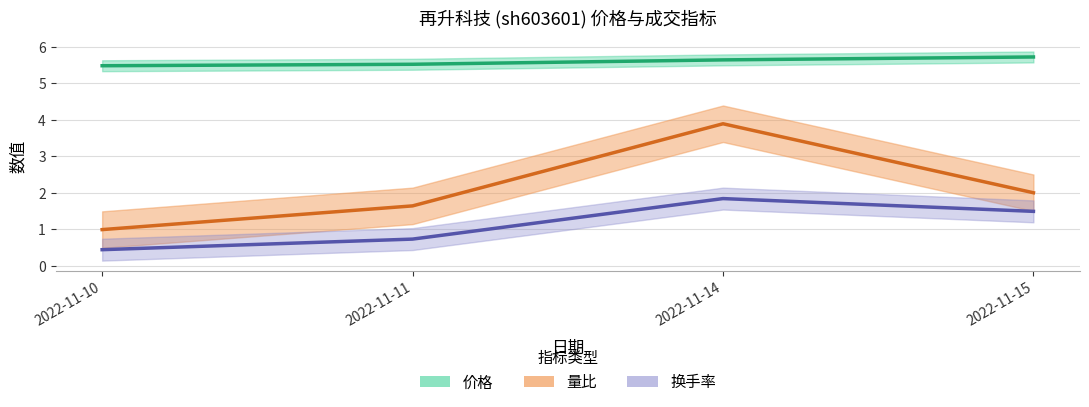

What is the spread (max minus min) of values at 2022-11-11?

4.8